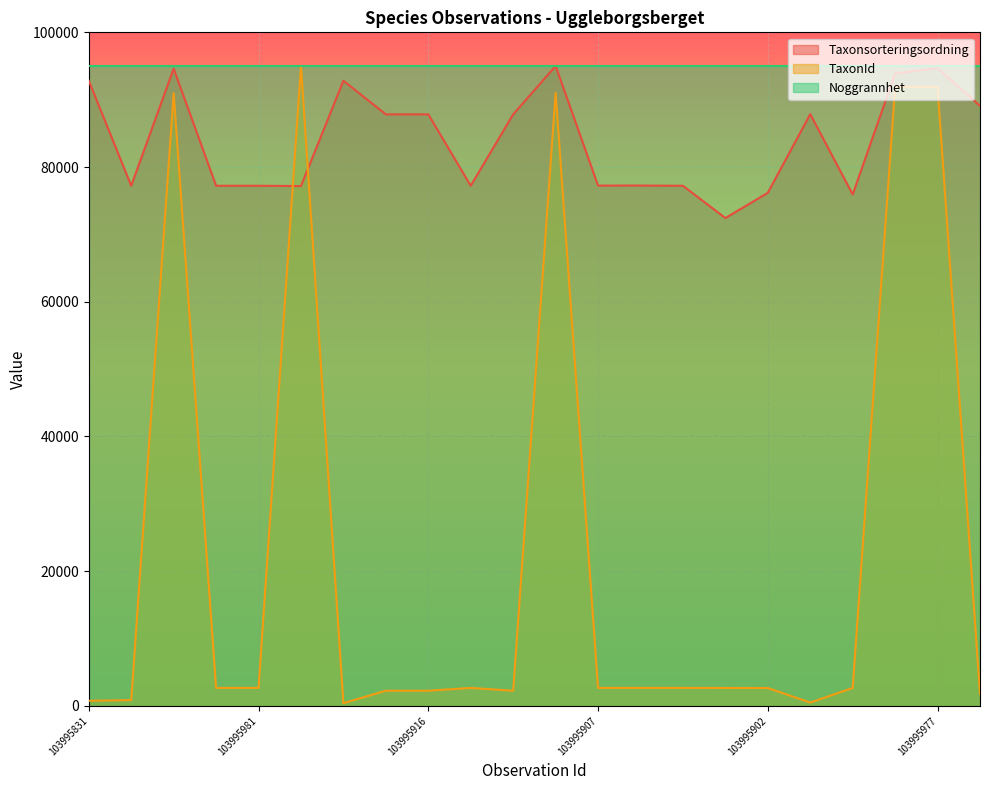

Where is Taxonsorteringsordning nearest to the value 83713?

103995939